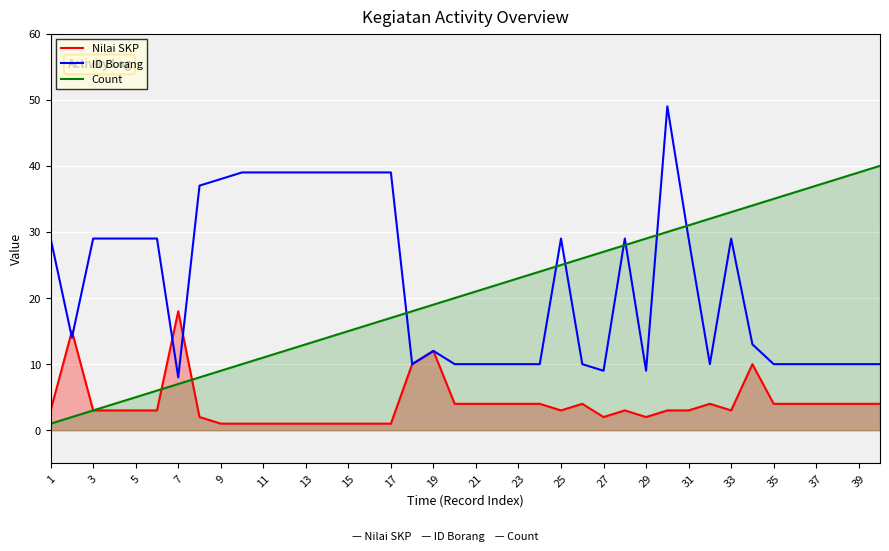

The Nilai SKP series shows 4 at 21. True or false?

True